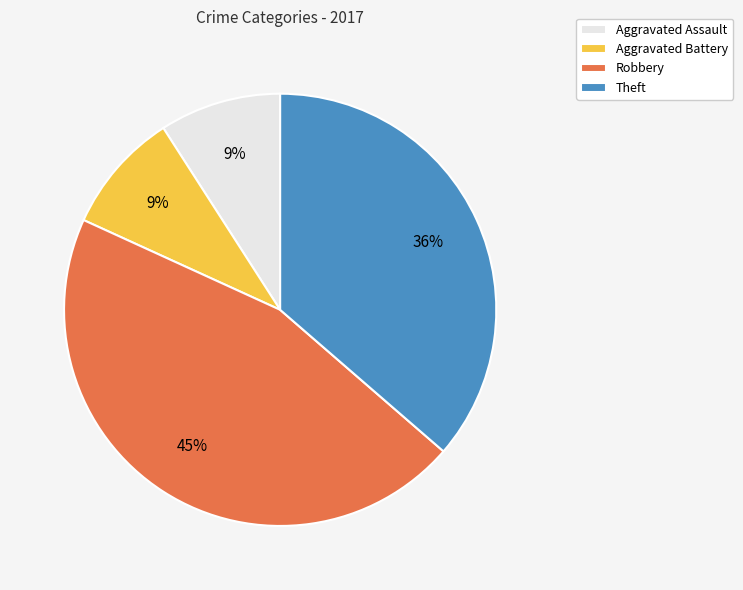

Combined, do Aggravated Assault and Theft account for over 50%?

No